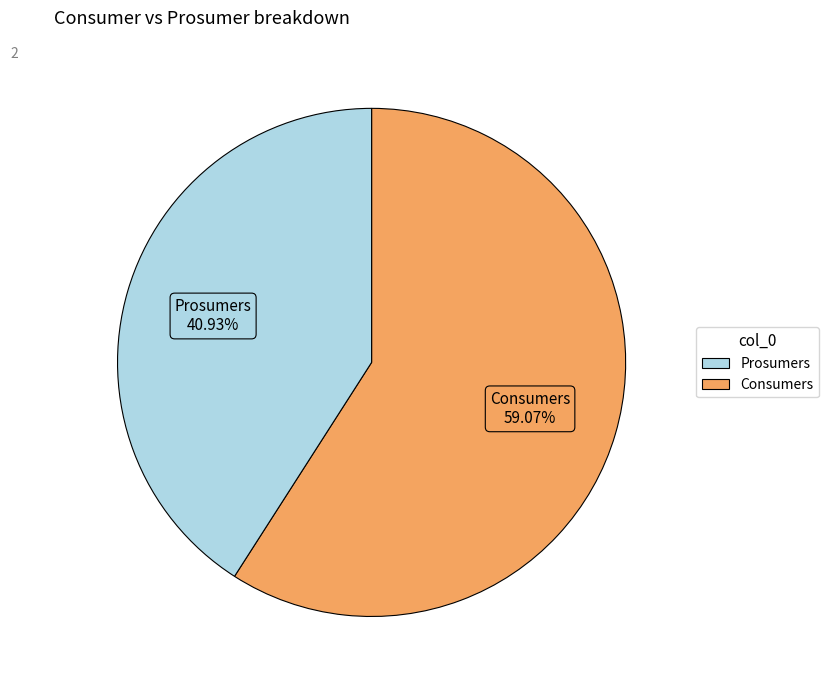

Count the number of slices in the pie.

2